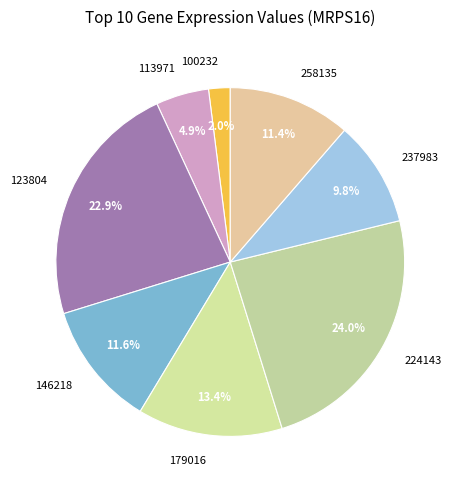

Between 146218 and 224143, which is larger?

224143